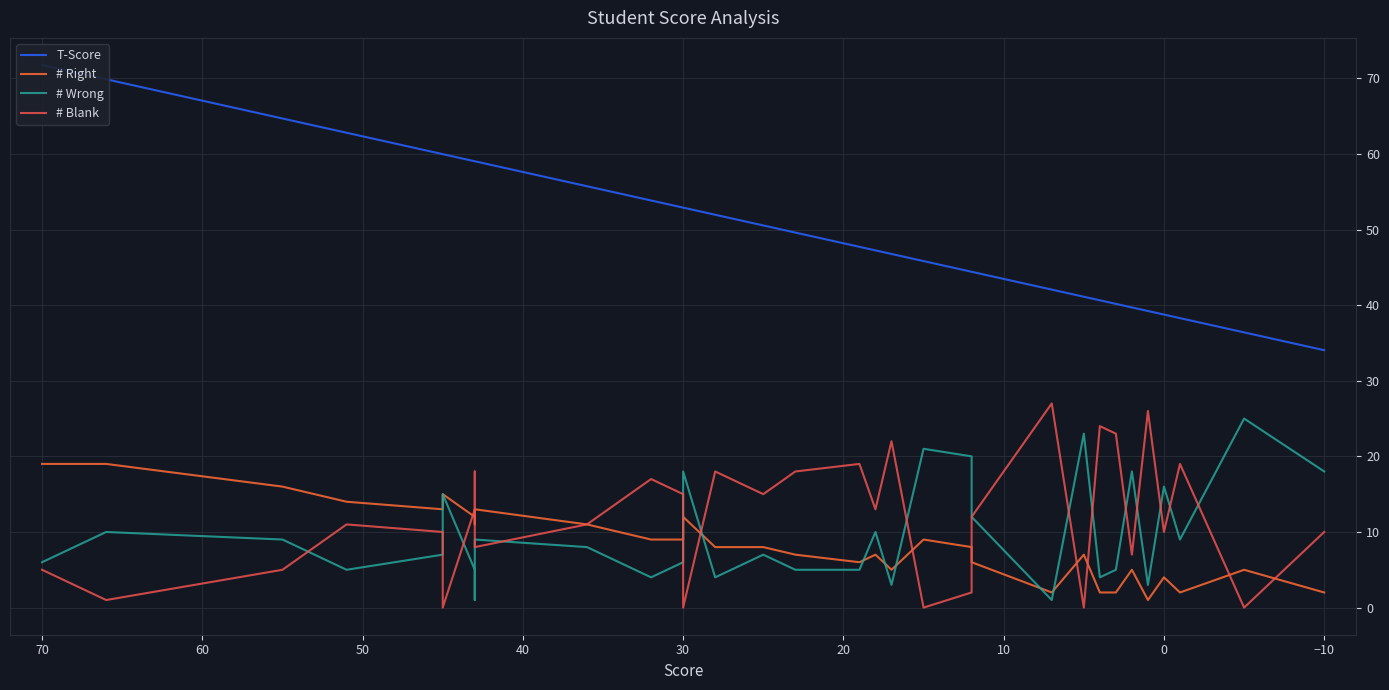

True or false: # Wrong has more than 0 interior local peaks.

True